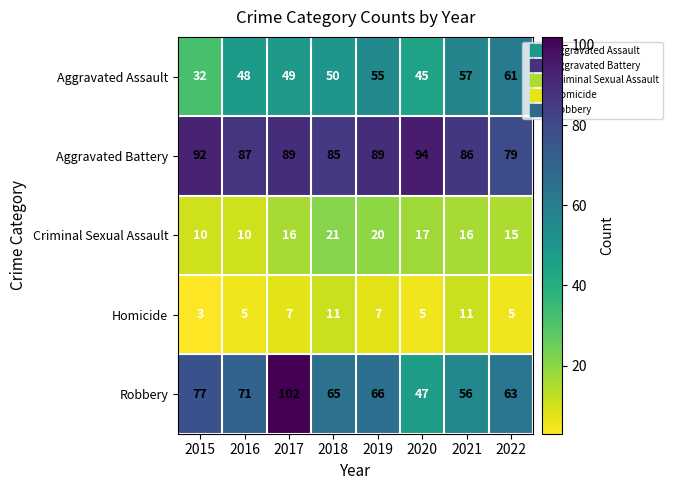

List the labels in order of Aggravated Assault value, largest first.

2022, 2021, 2019, 2018, 2017, 2016, 2020, 2015